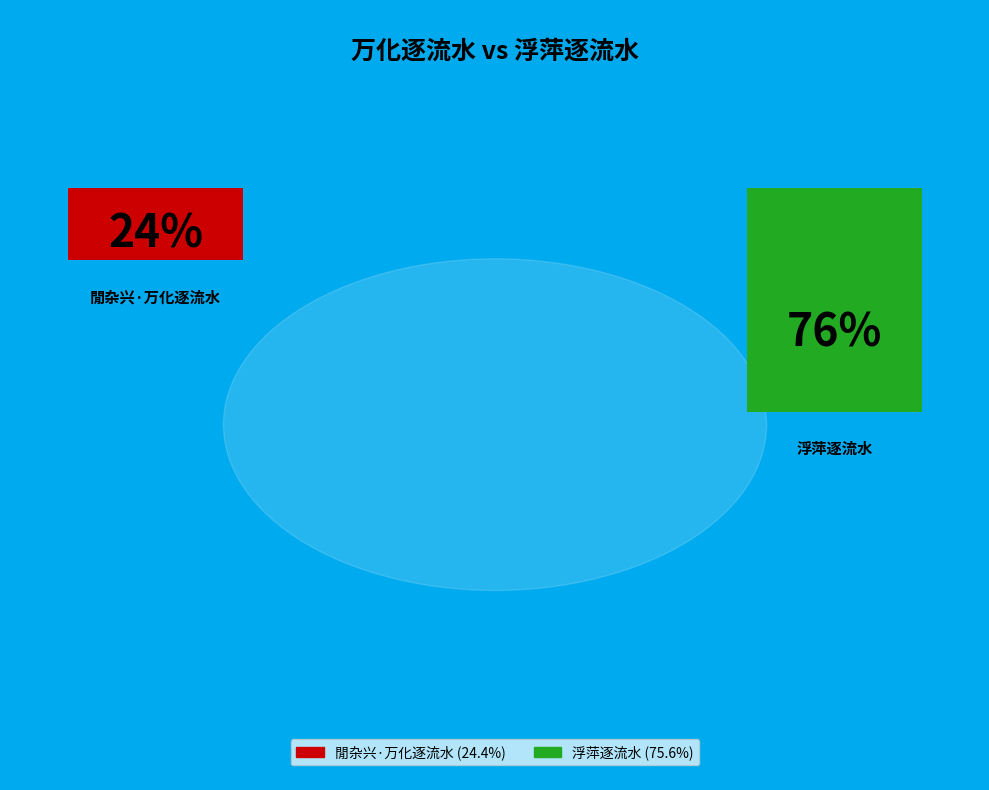

To the nearest percent, what is the difference between the 浮萍逐流水 and 閒杂兴·万化逐流水 slice percentages?

51%